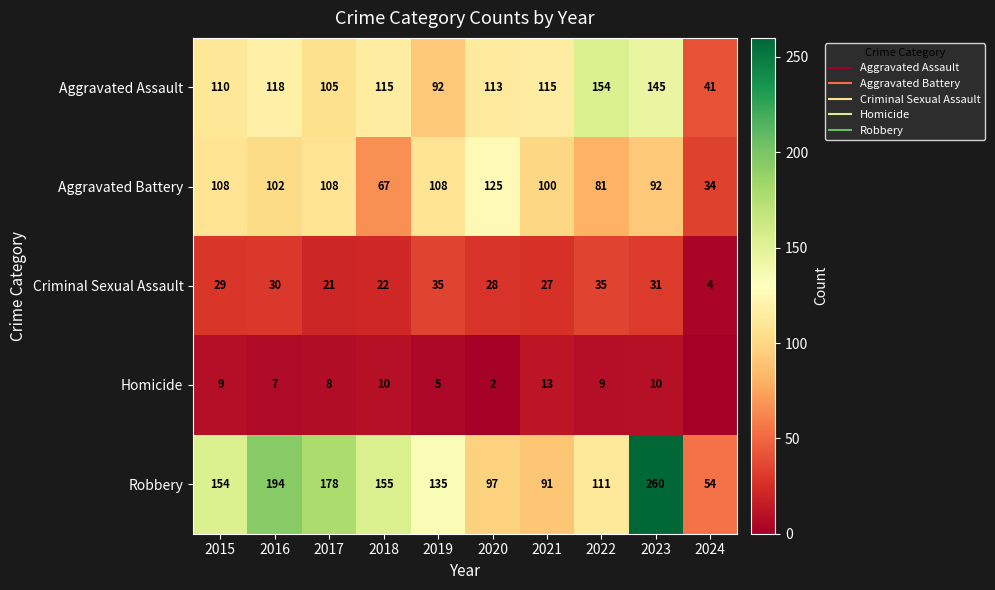

At which category does the chart reach its minimum across all series?

2024